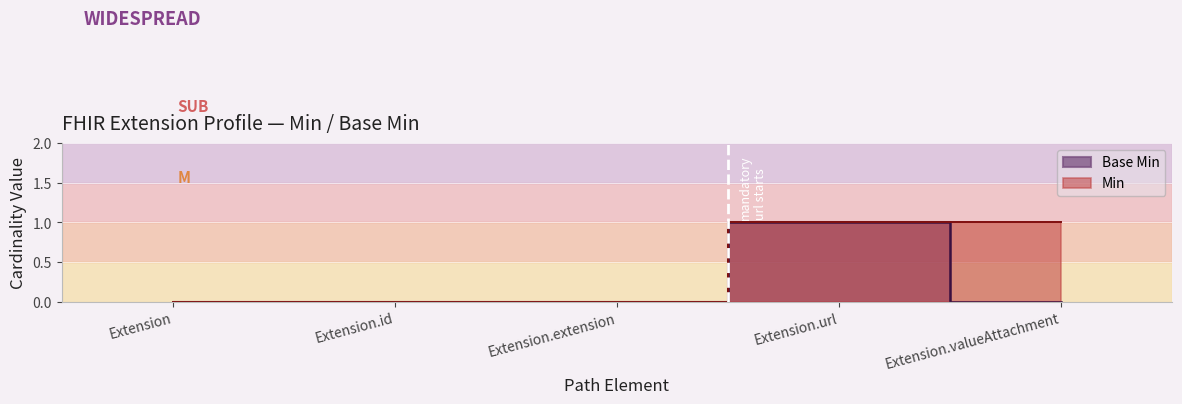

What is the greatest value displayed?

1